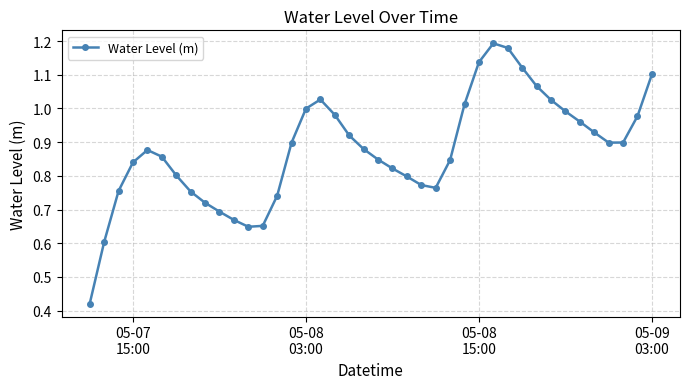

What is the sum of all values?

35.1